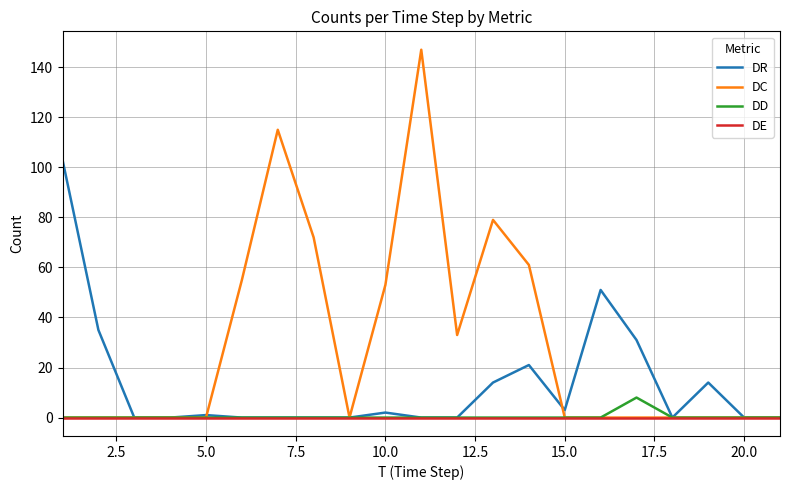

What is the difference between the second highest and second lowest values in the DR series?

51